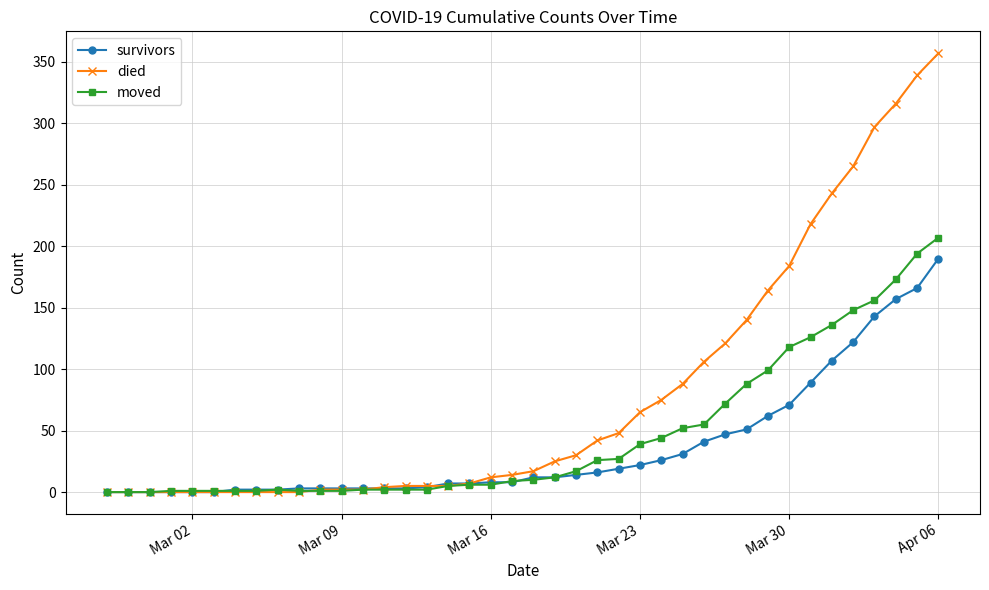

What is the greatest value displayed?

357